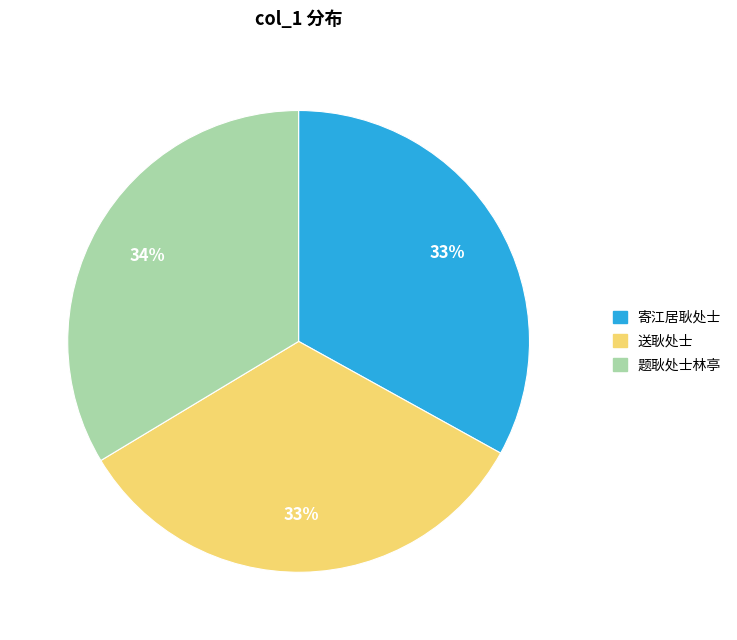

Count the number of slices in the pie.

3